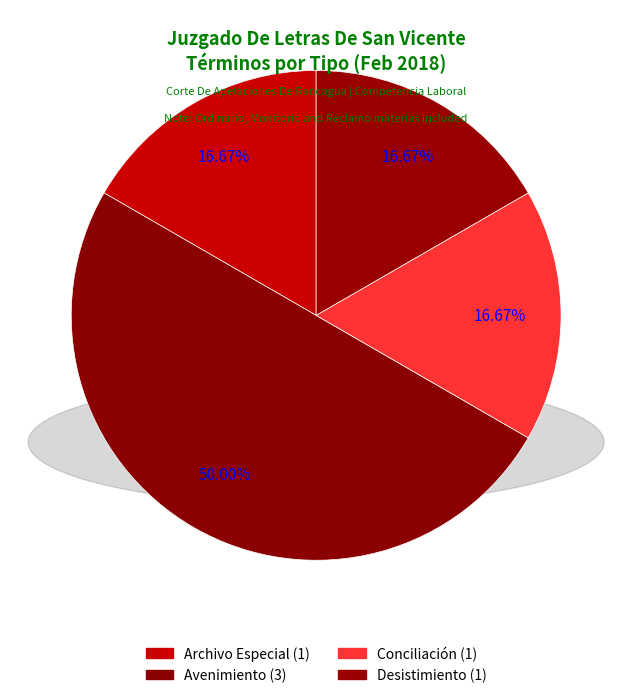

Which has a higher value, Conciliación or Avenimiento?

Avenimiento